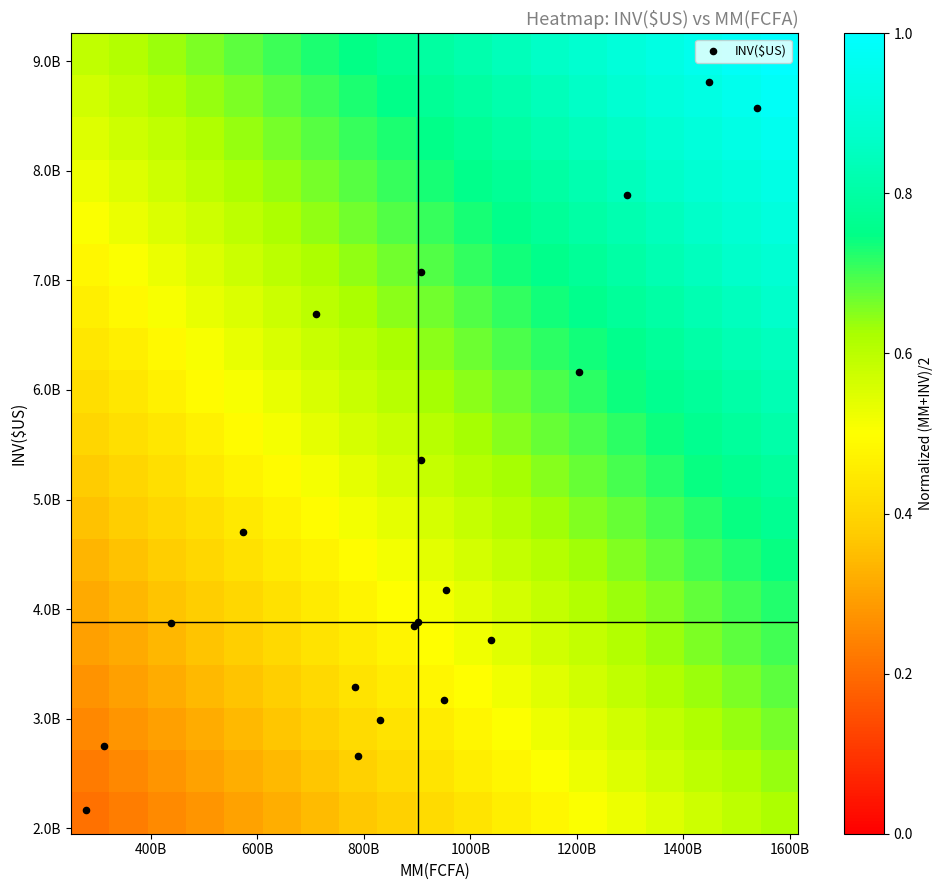

Which series has the largest total across all categories?

INV($US)